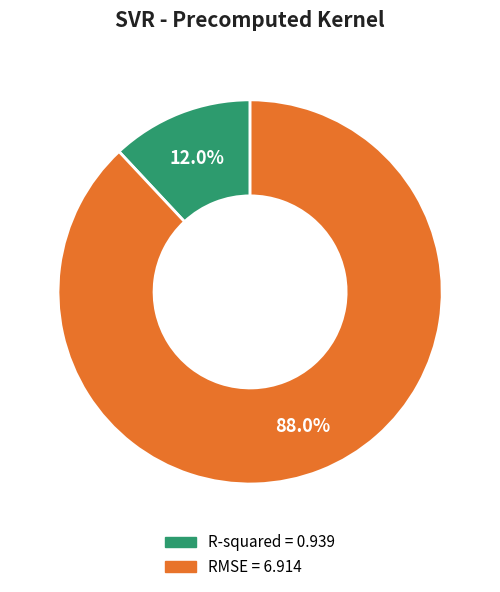

Is there a majority slice in this chart?

Yes